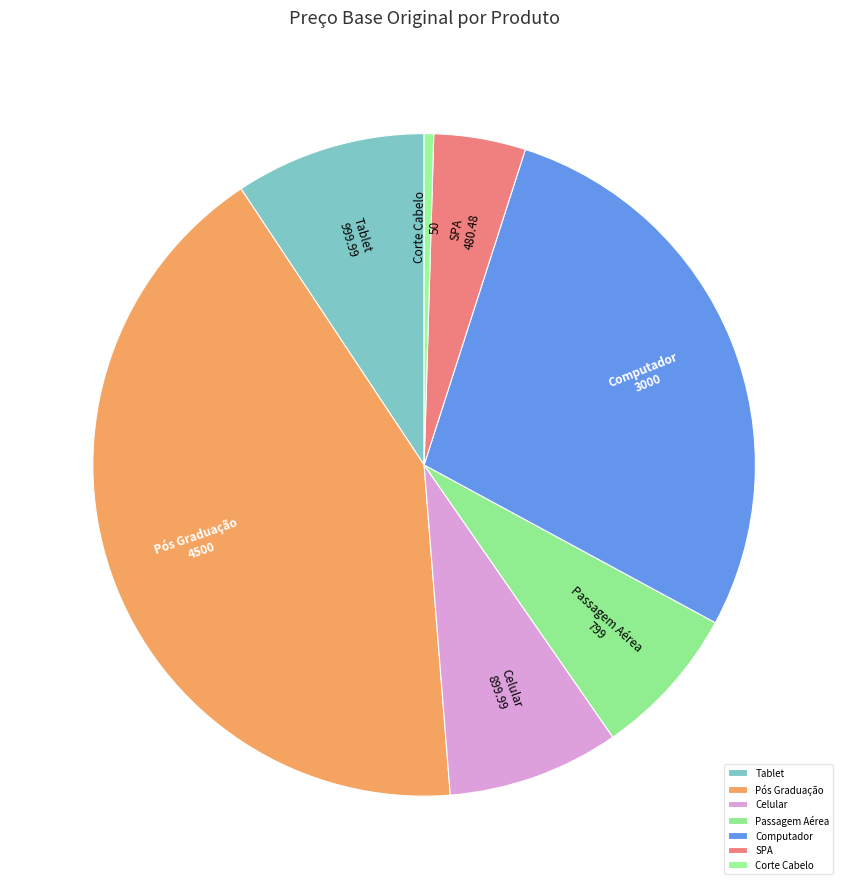

The Celular slice represents 8% of the pie. True or false?

True